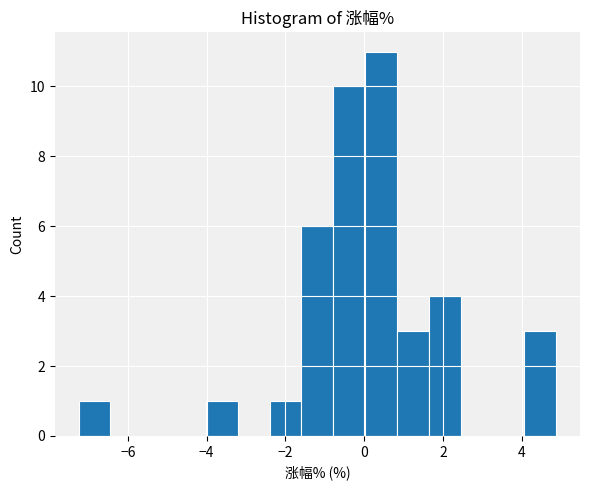

Reading left to right, list every bar in this chart as the range it spans on the x-axis followed by its height. Neither the bar edges nor the heights are printed on the chart, so give them approximately, as read against the axes.

-7.2 to -6.4: 1
-6.4 to -5.6: 0
-5.6 to -4.8: 0
-4.8 to -4.0: 0
-4.0 to -3.2: 1
-3.2 to -2.4: 0
-2.4 to -1.6: 1
-1.6 to -0.8: 6
-0.8 to 0.0: 10
0.0 to 0.8: 11
0.8 to 1.6: 3
1.6 to 2.4: 4
2.4 to 3.2: 0
3.2 to 4.0: 0
4.0 to 4.8: 3